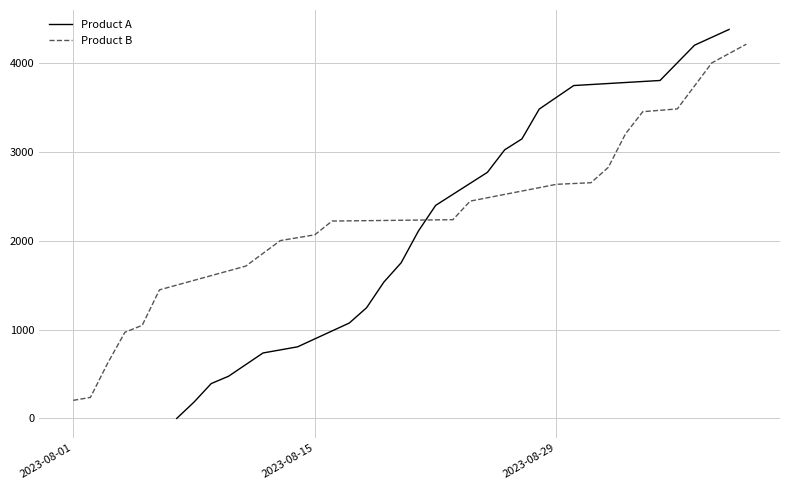

What is the average value of the Product A series?

2062